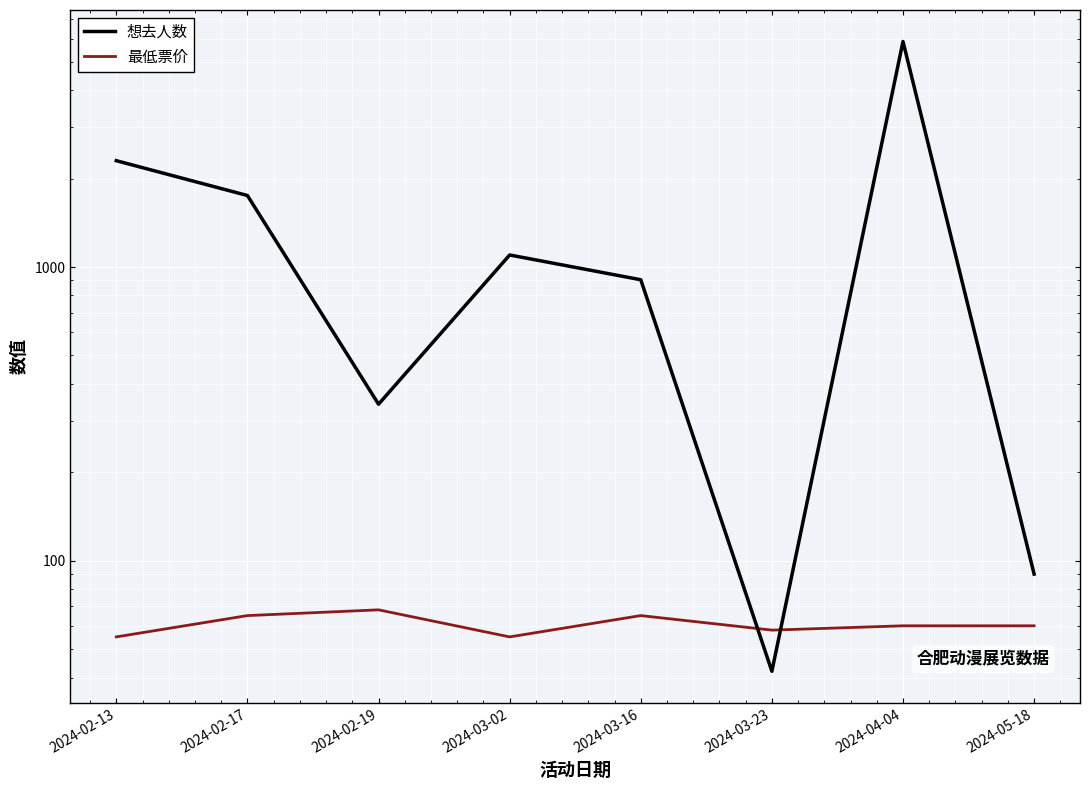

The value of 最低票价 at 2024-02-19 is 68. True or false?

True